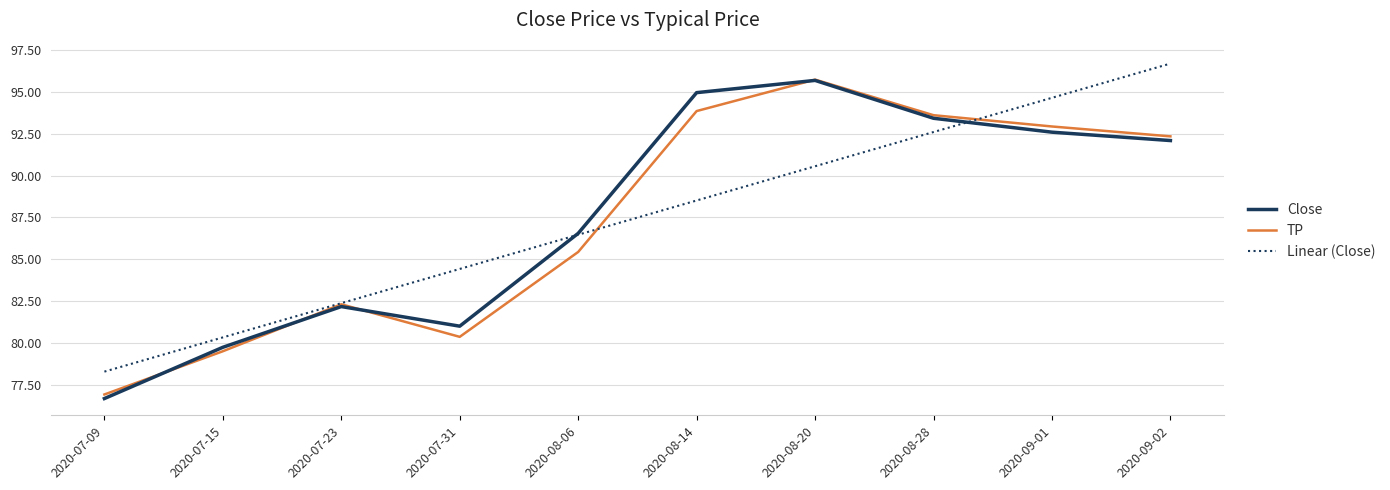

At which label does TP first exceed 92?

2020-08-14